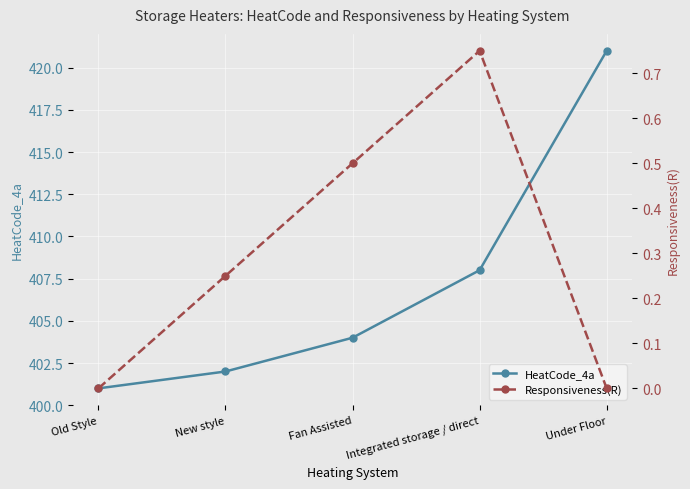

True or false: Responsiveness(R) has more than 0 interior local peaks.

True